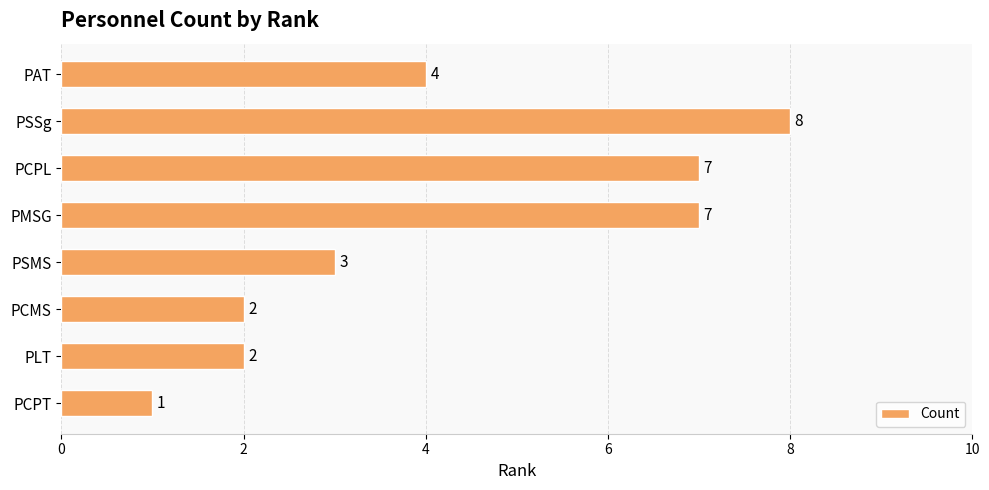

What is the difference between the values at PSMS and PCPL?

4